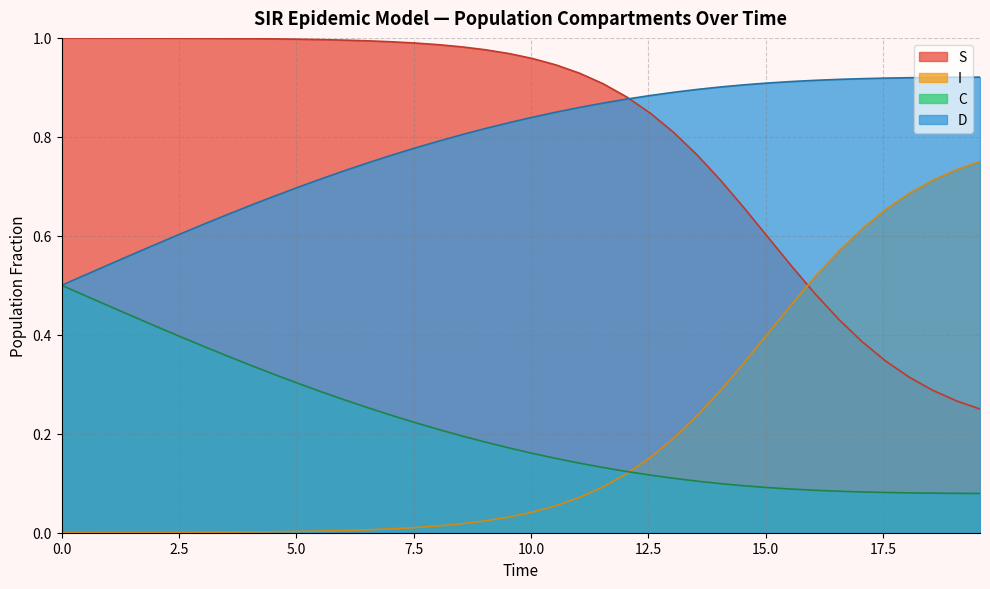

How many times do I and S cross each other?

1